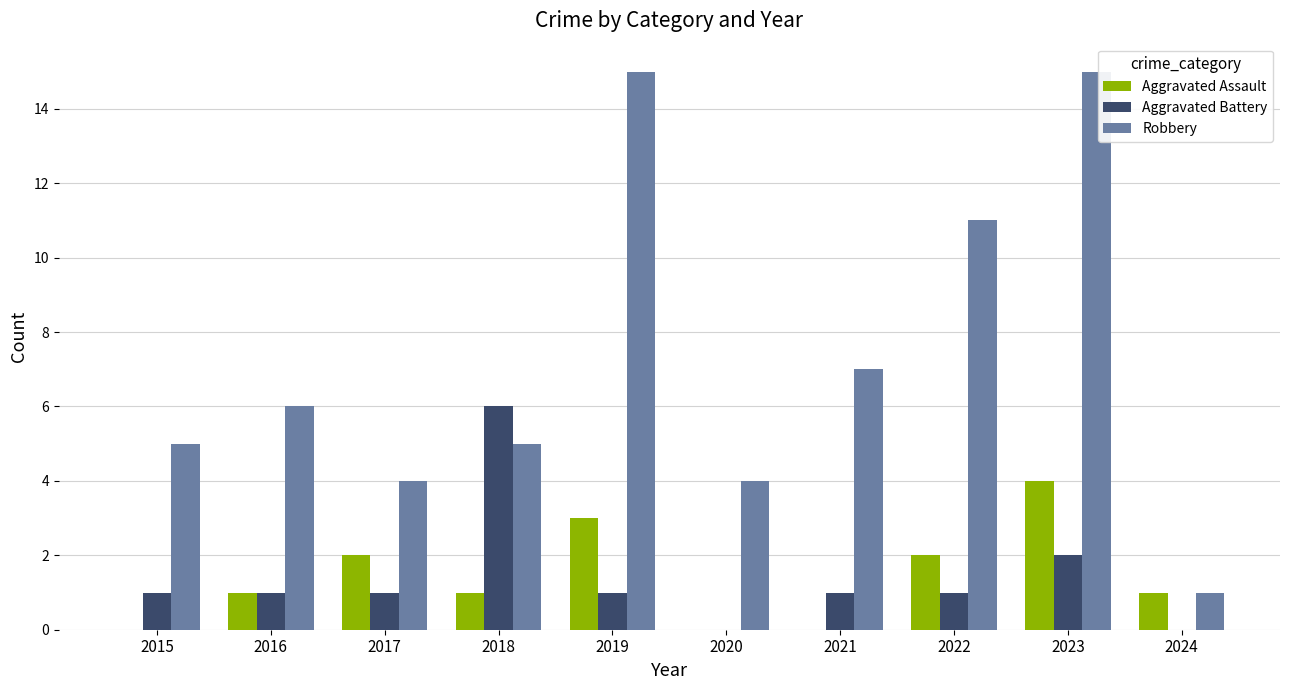

Is it true that Robbery equals 1 at 2024?

True